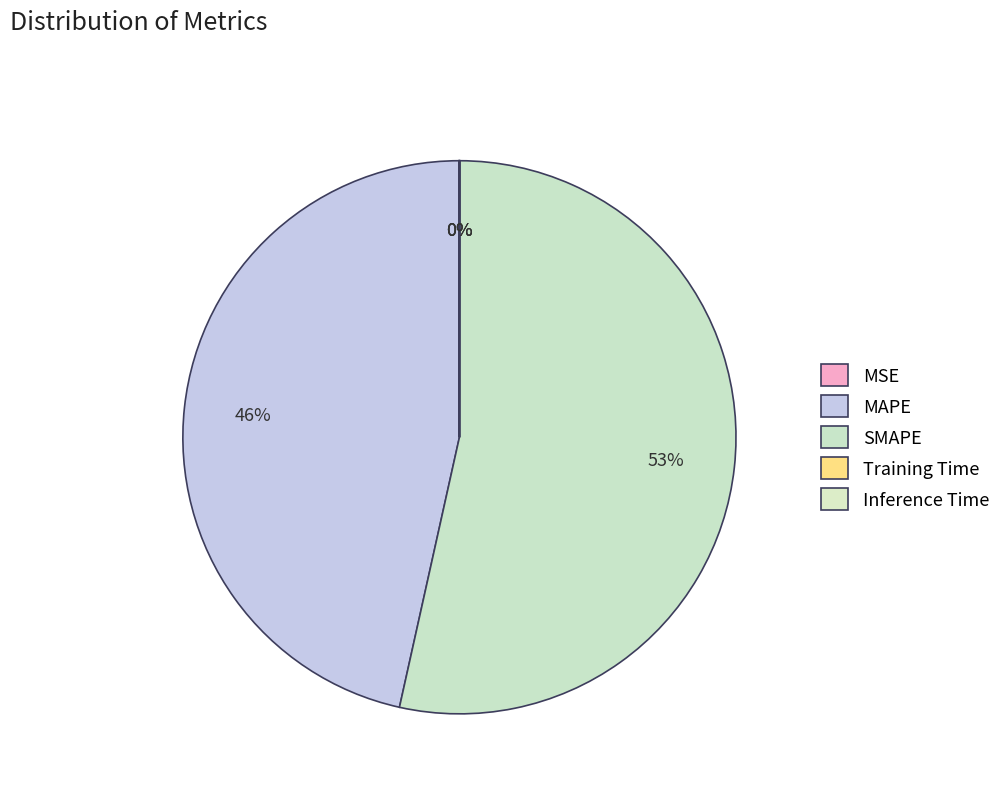

What is the total percentage of MSE and SMAPE?

53.5%